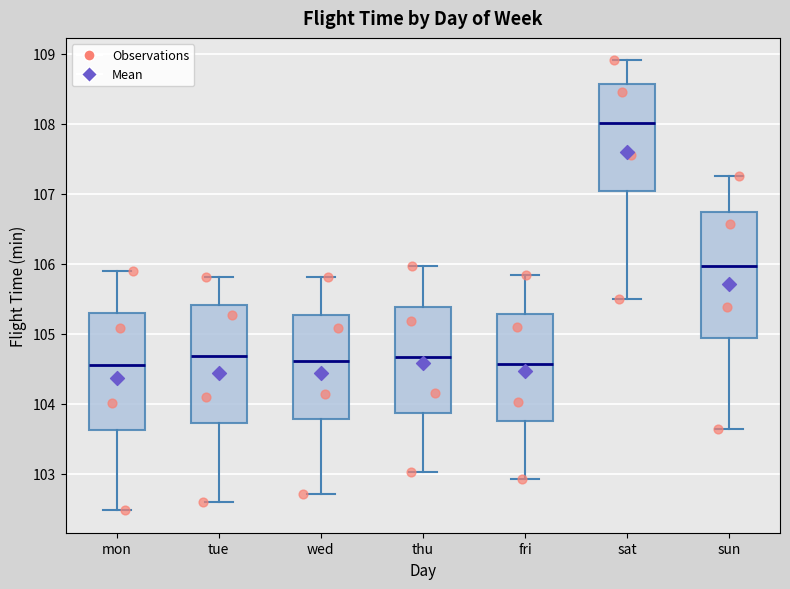

Reading left to right, read every box against the y-axis: the position of its median line, the range the box covers, and the ends of its whiskers. The values are not printed on the chart, so give them approximately, as read against the axis.

mon: median 104.6, box 103.6 to 105.3, whiskers 102.5 to 105.9
tue: median 104.7, box 103.7 to 105.4, whiskers 102.6 to 105.8
wed: median 104.6, box 103.8 to 105.3, whiskers 102.7 to 105.8
thu: median 104.7, box 103.9 to 105.4, whiskers 103.0 to 106.0
fri: median 104.6, box 103.7 to 105.3, whiskers 102.9 to 105.8
sat: median 108.0, box 107.0 to 108.6, whiskers 105.5 to 108.9
sun: median 106.0, box 104.9 to 106.7, whiskers 103.6 to 107.3